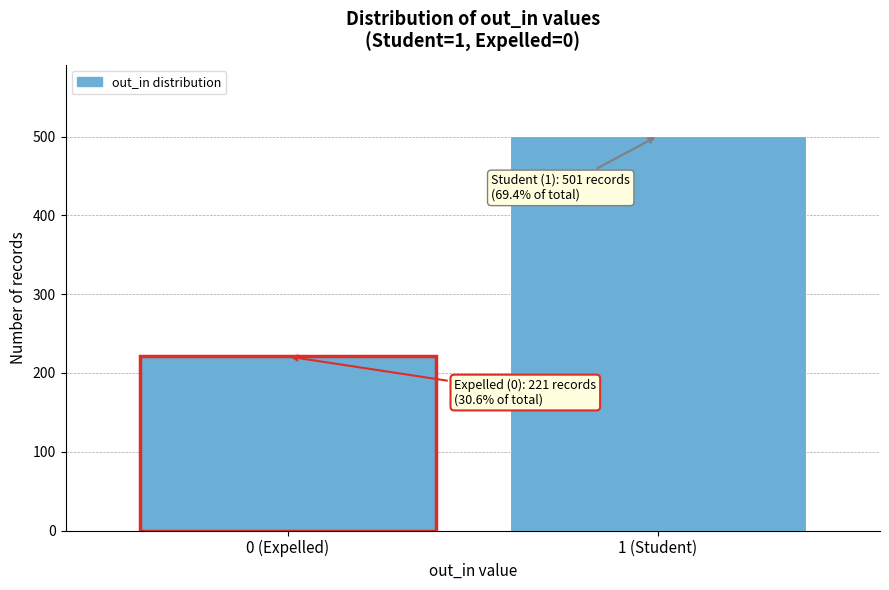

Reading left to right, extract all data points from this chart.

0 (Expelled)=221	1 (Student)=501